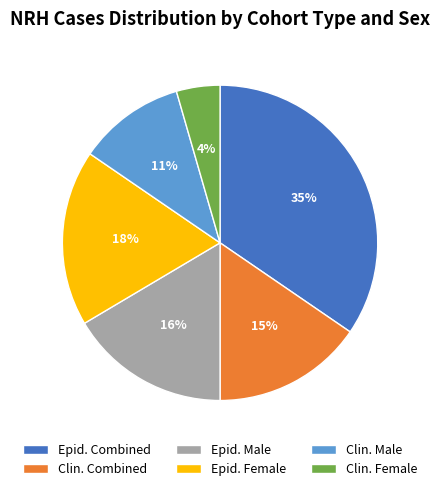

The Clin. Male slice represents 23% of the pie. True or false?

False